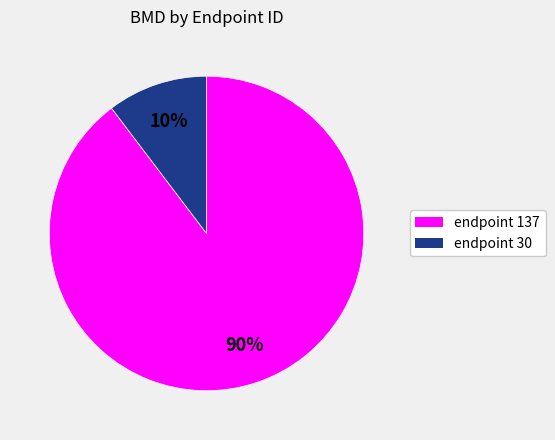

Is there any slice that represents more than half of the pie?

Yes